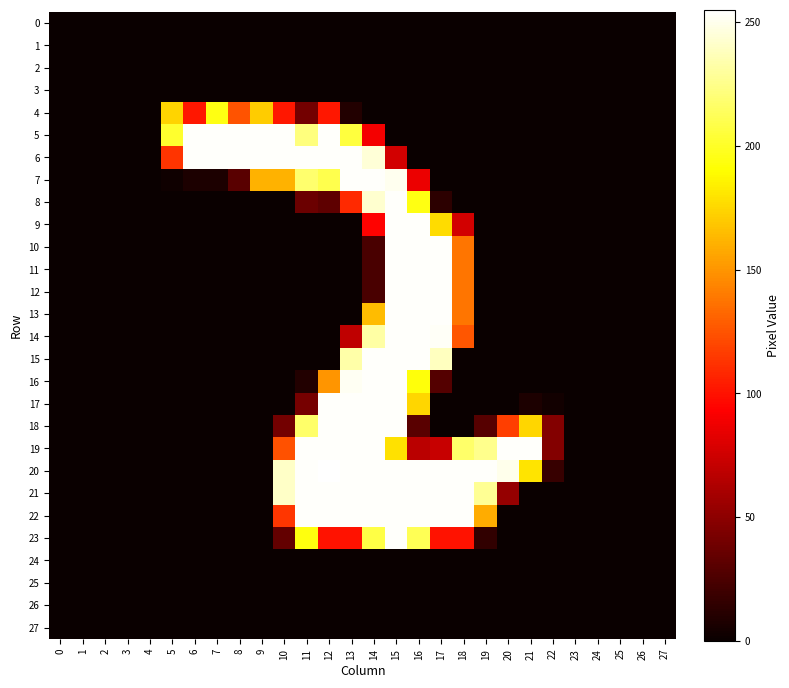

Between 7 and 18, which series saw the biggest shift?

5